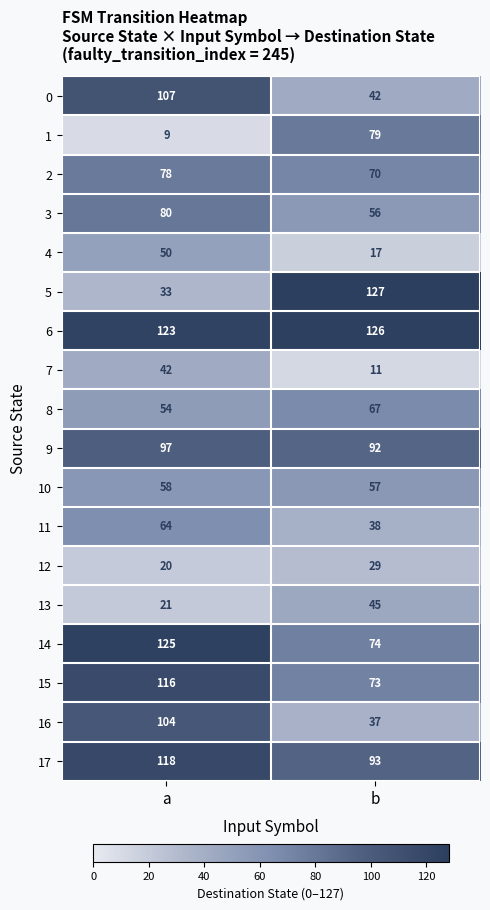

Which series has the largest total across all categories?

6